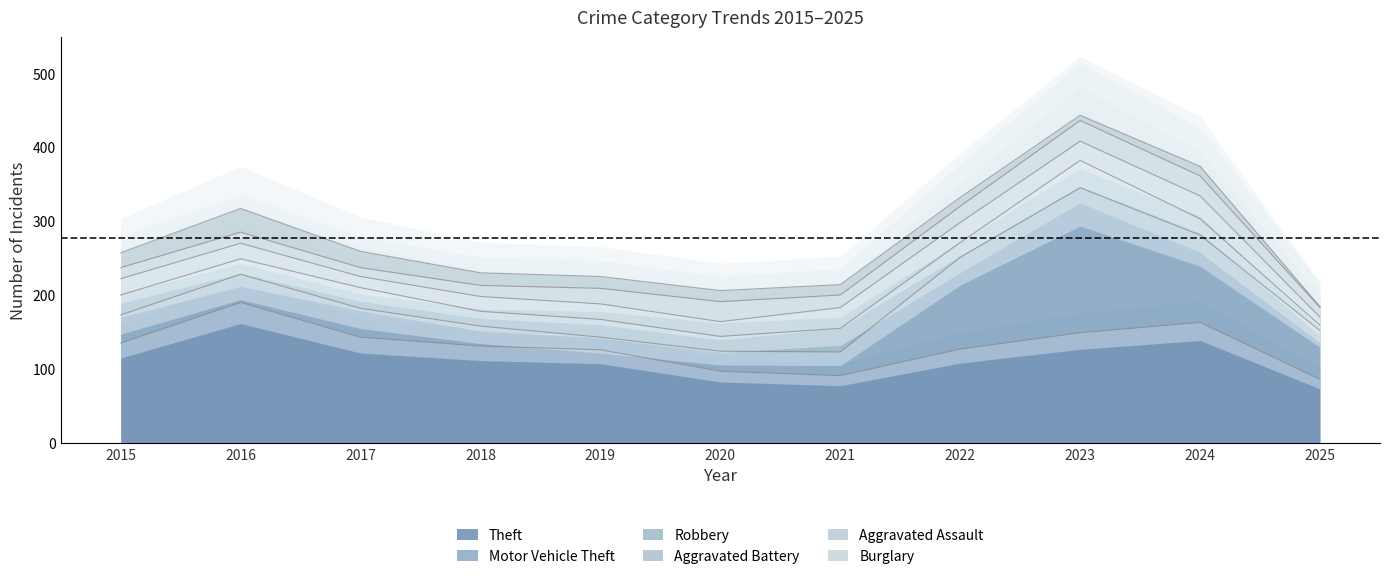

The value of Aggravated Assault at 2016 is 15. True or false?

True